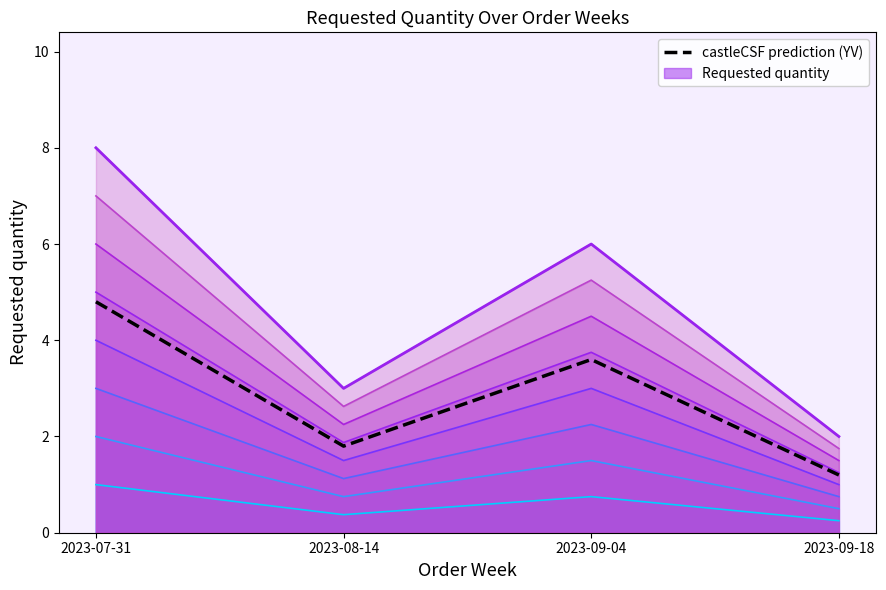

What are all the series names shown in the legend?

Requested quantity (top), castleCSF prediction (YV)